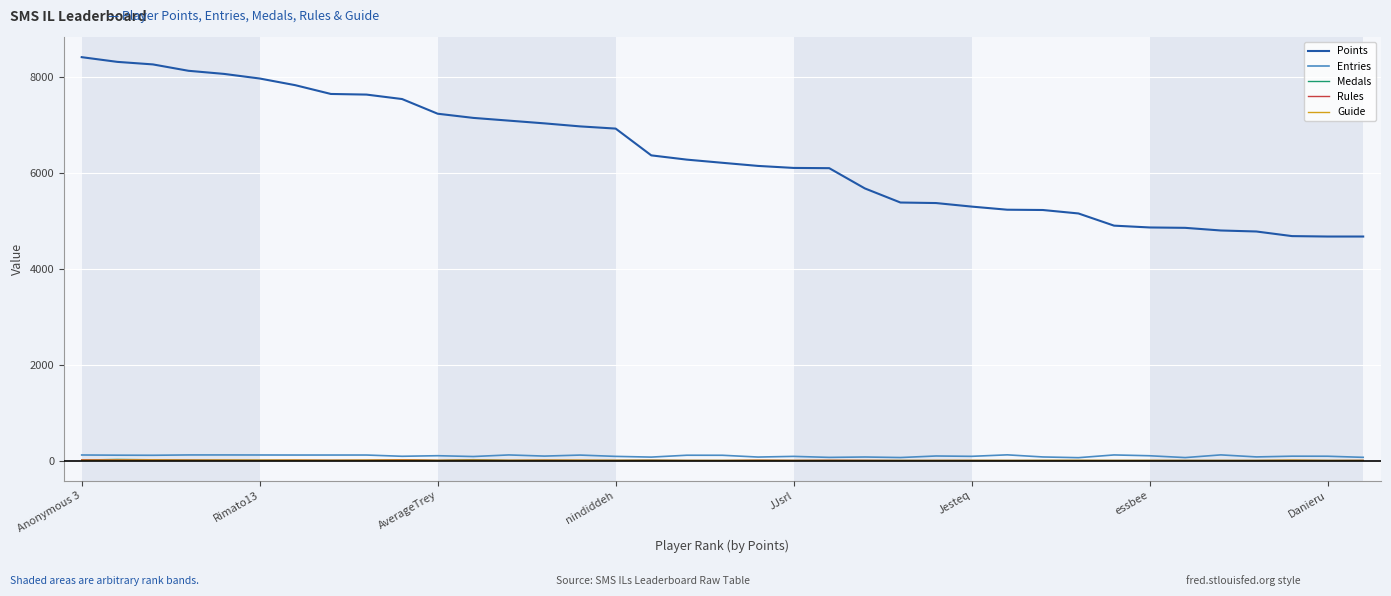

What is the maximum value shown in the chart?

8408